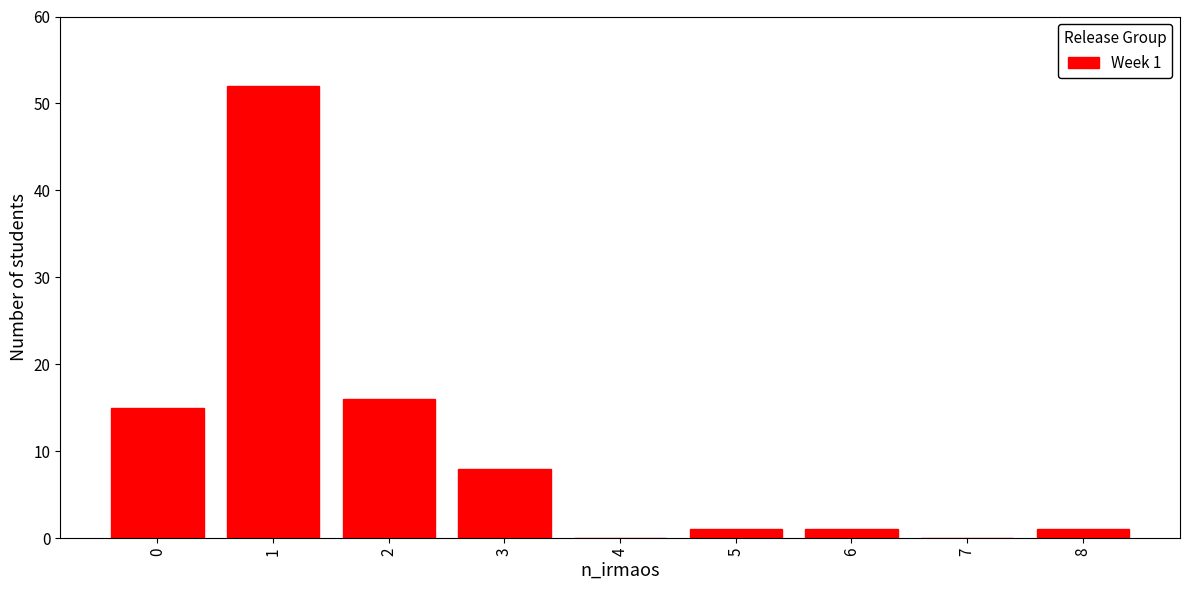

Reading left to right, extract all data points from this chart.

0=15	1=52	2=16	3=8	4=0	5=1	6=1	7=0	8=1